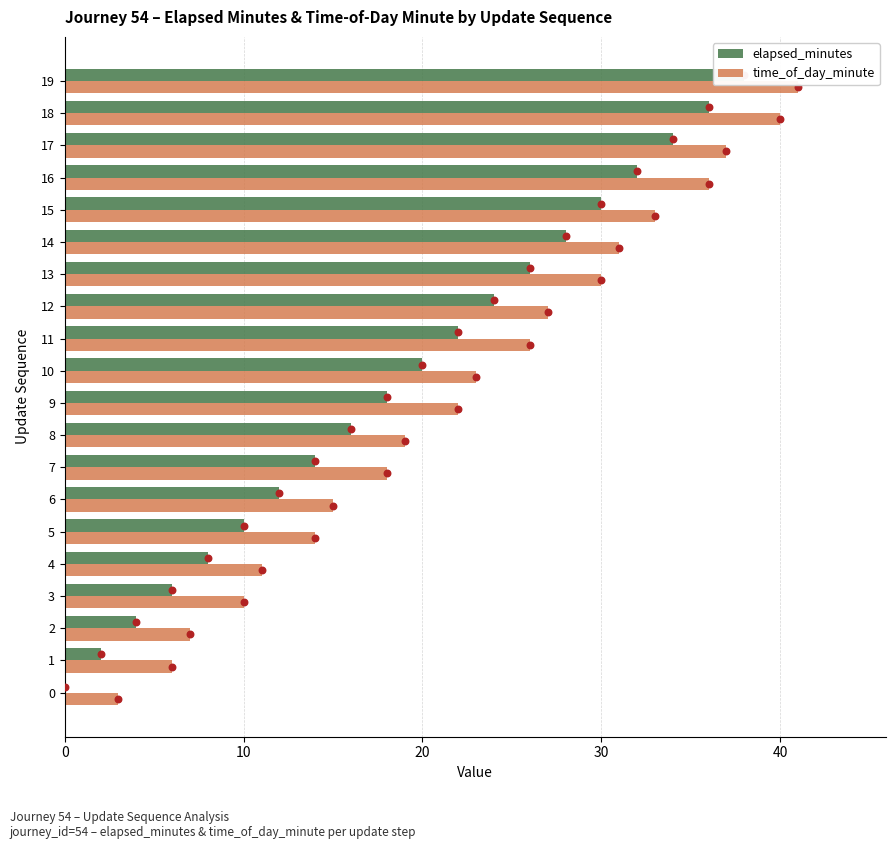

Which series contains the highest Y value?

time_of_day_minute